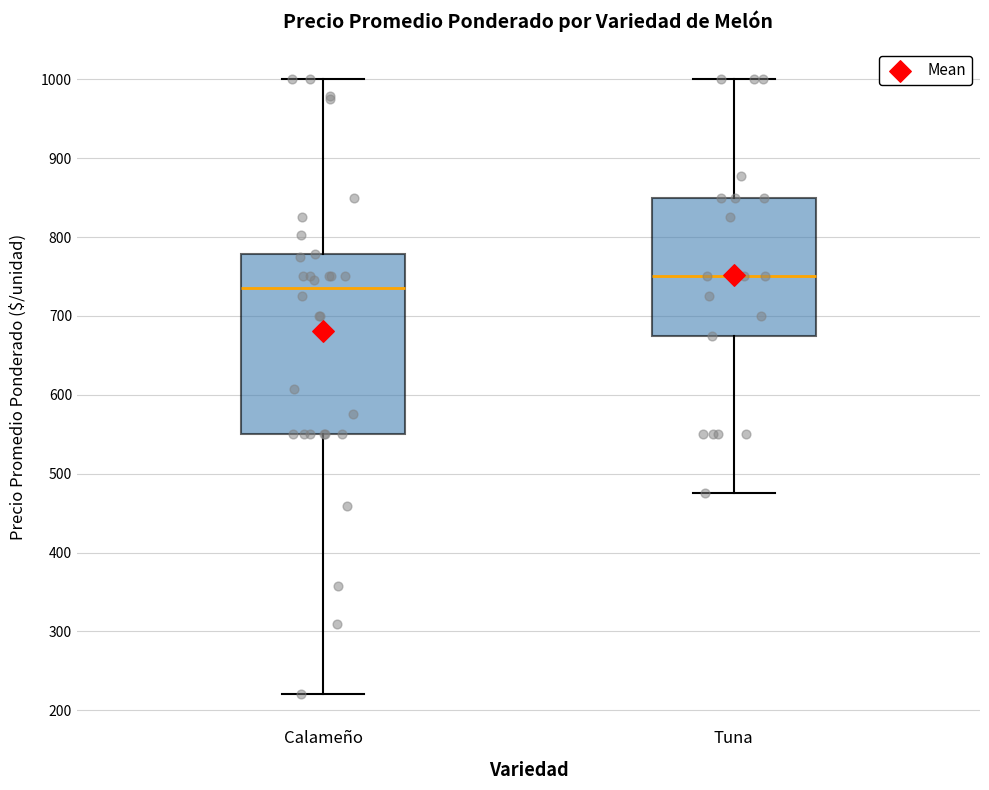

Comparing the boxes themselves (not the whiskers), which one is the tallest?

Calameño